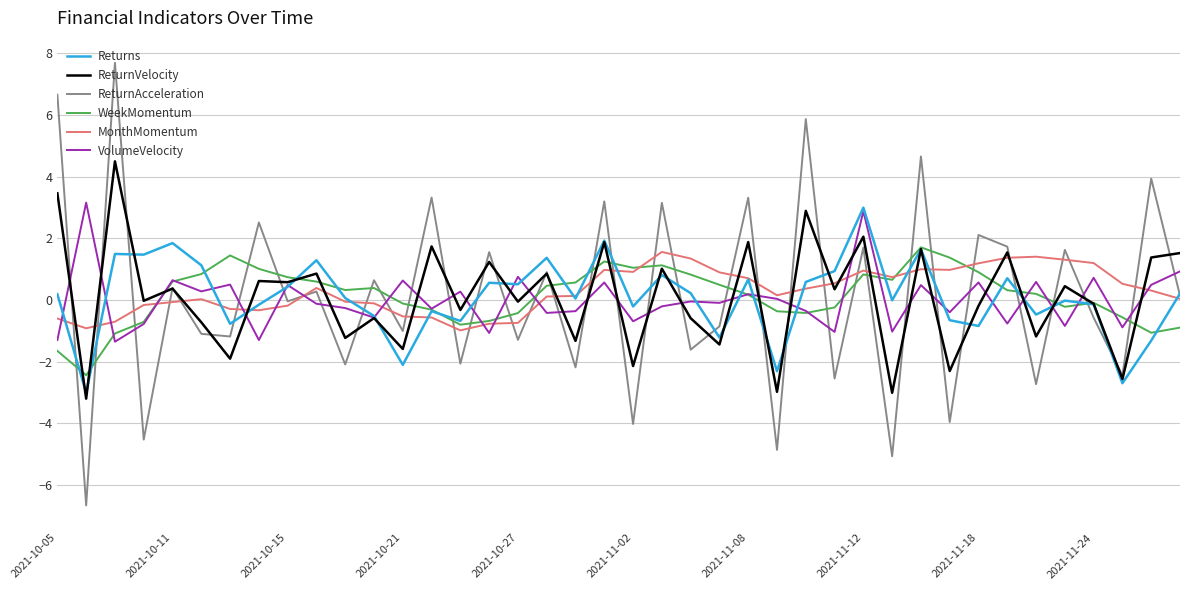

Which series has the largest range (max minus min)?

ReturnAcceleration